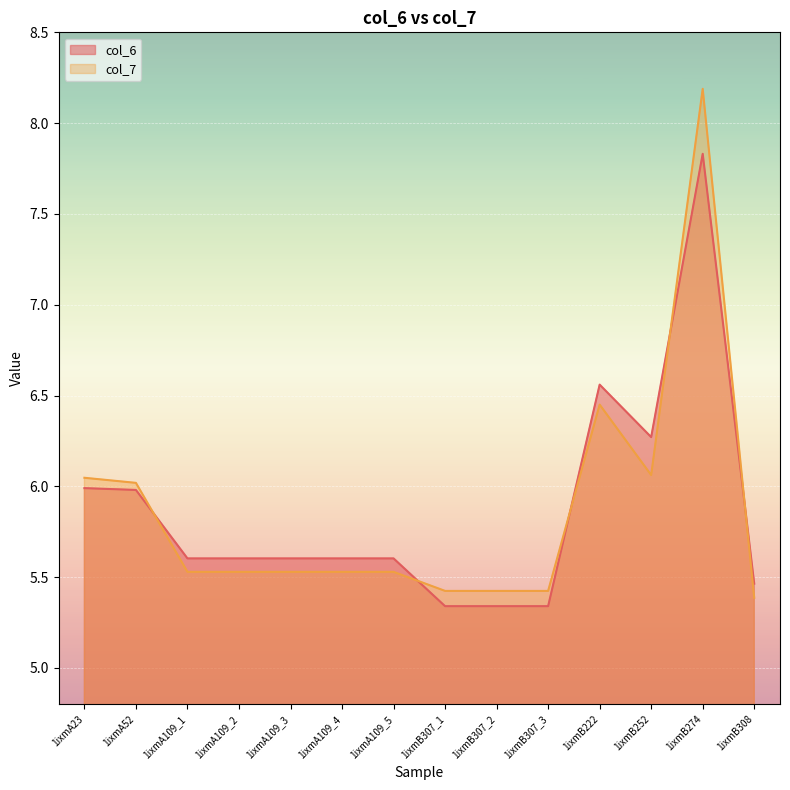

Reading left to right, list all the values displayed in this chart.

col_6: 6.0	6.0	5.6	5.6	5.6	5.6	5.6	5.3	5.3	5.3	6.6	6.3	7.8	5.5
col_7: 6.0	6.0	5.5	5.5	5.5	5.5	5.5	5.4	5.4	5.4	6.5	6.1	8.2	5.4